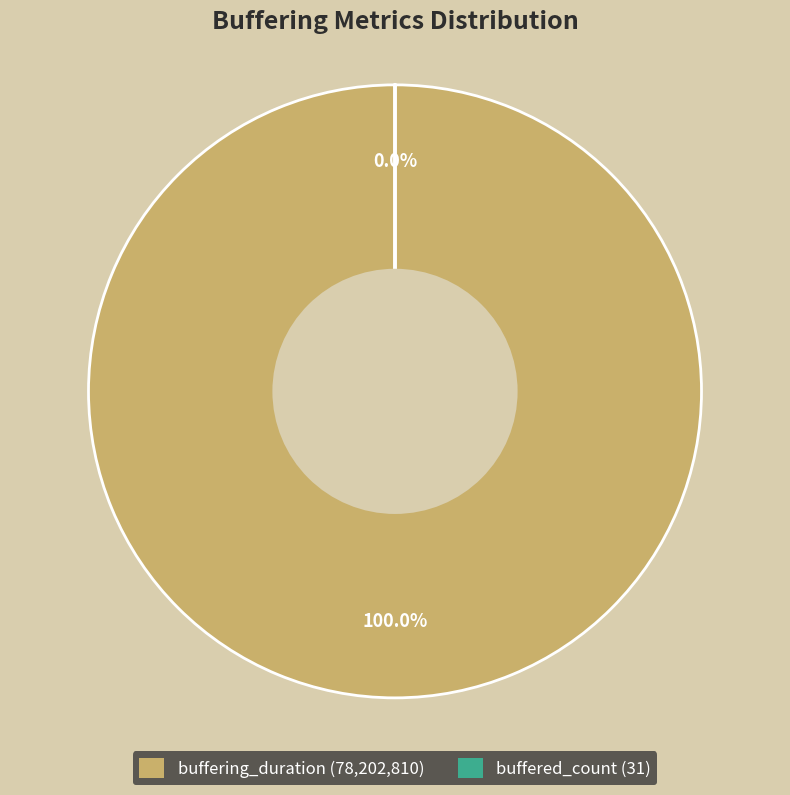

To the nearest percent, what is the difference between the buffered_count and buffering_duration slice percentages?

100%